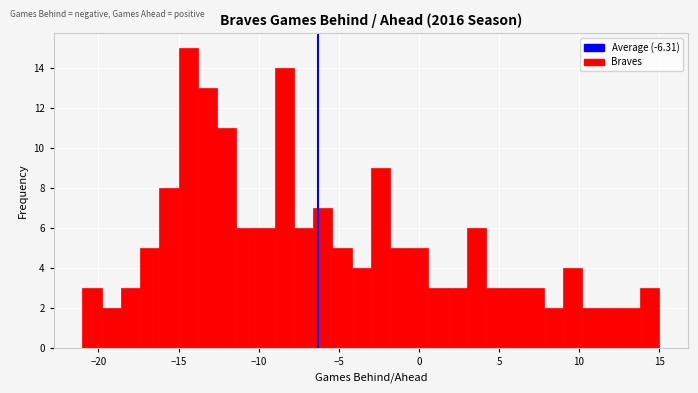

Read against the x-axis, roughly where is the centre of the tallest bar?

-14.5